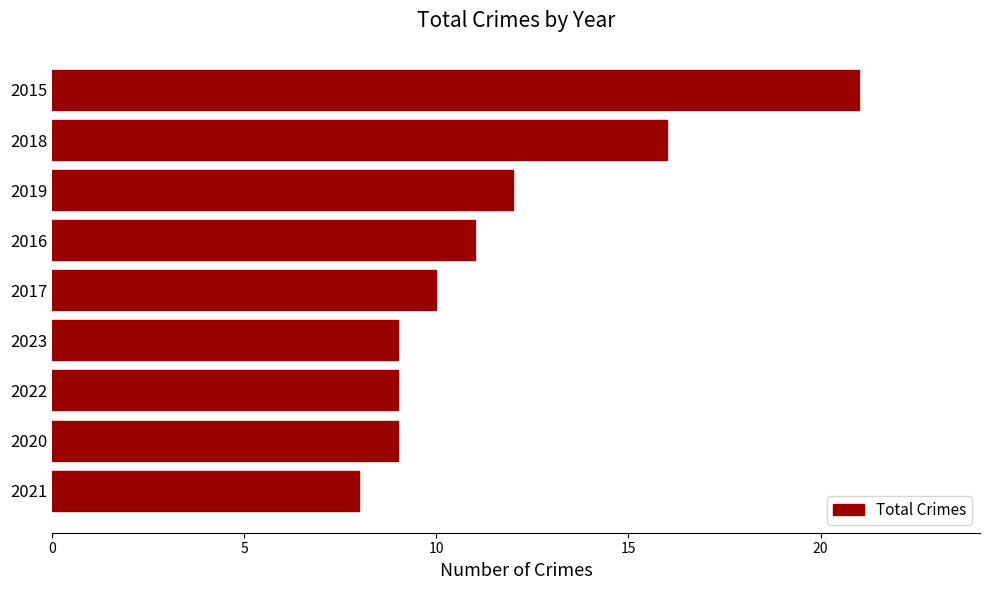

What is the maximum value shown in the chart?

21